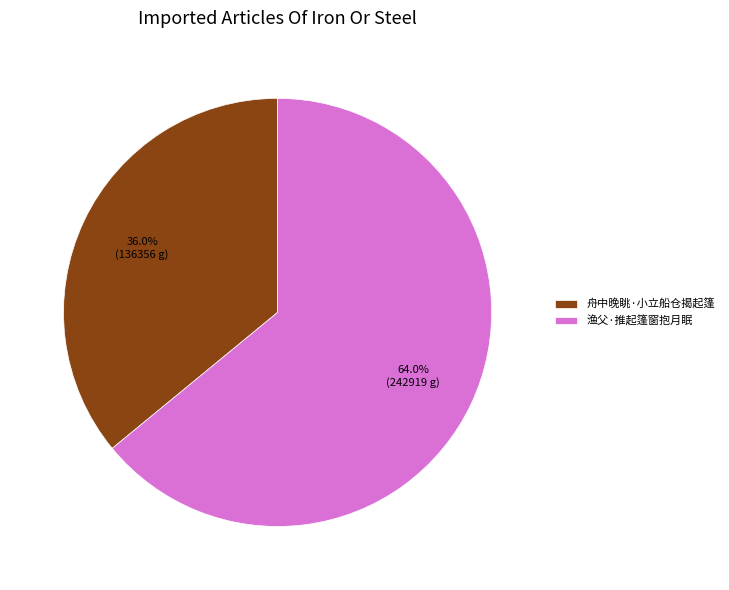

Which slice represents more than half of the pie?

渔父·推起篷窗抱月眠